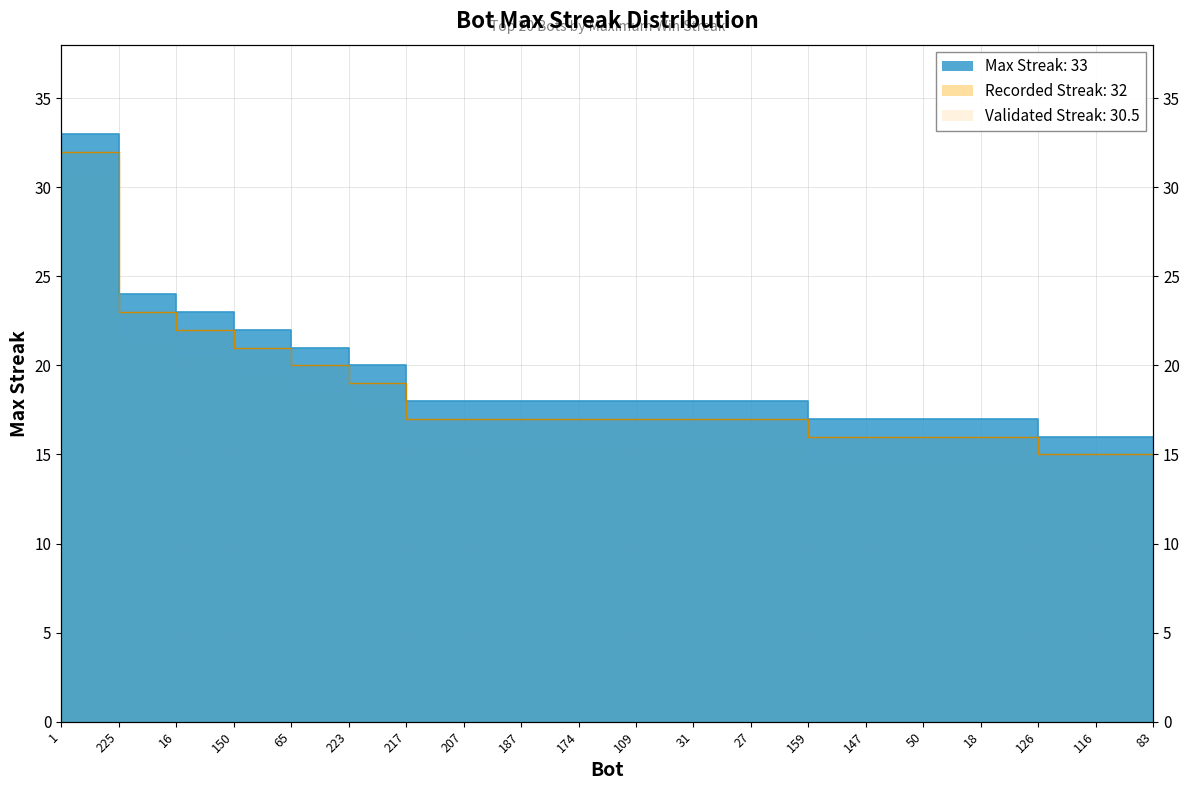

What is the sum of all values?

385